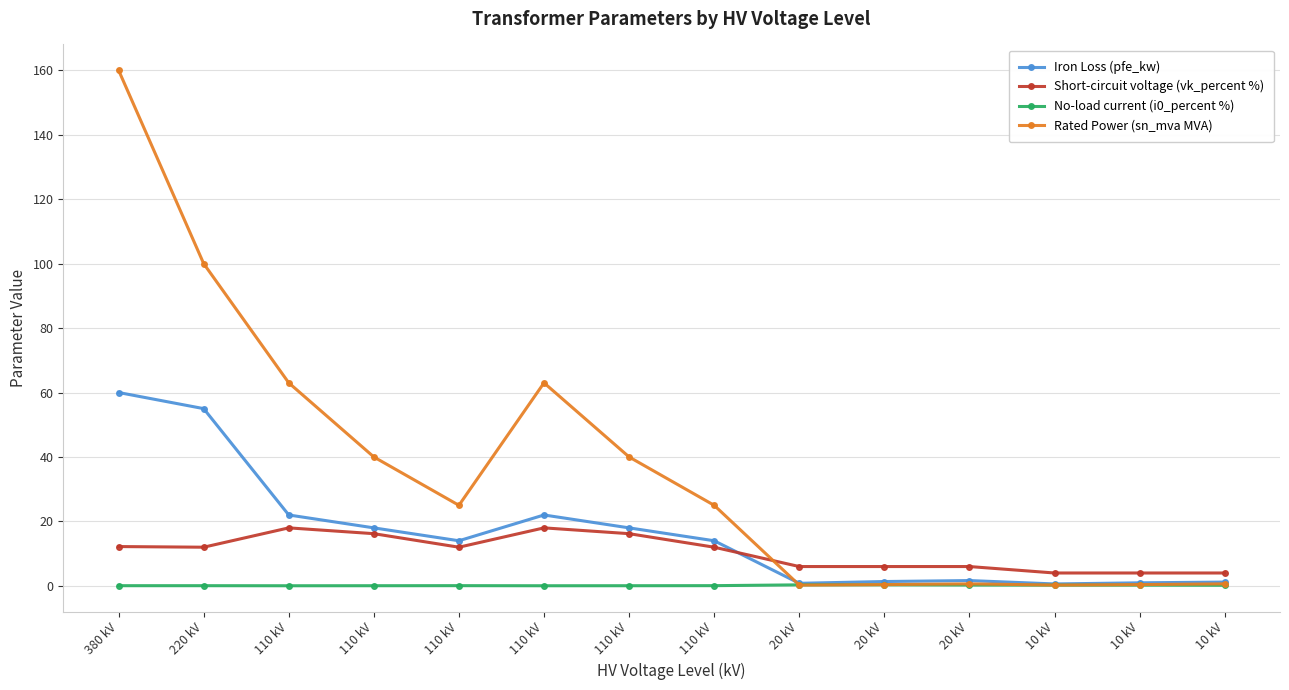

Is it true that No-load current (i0_percent %) equals 0.1 at 110 kV?

False